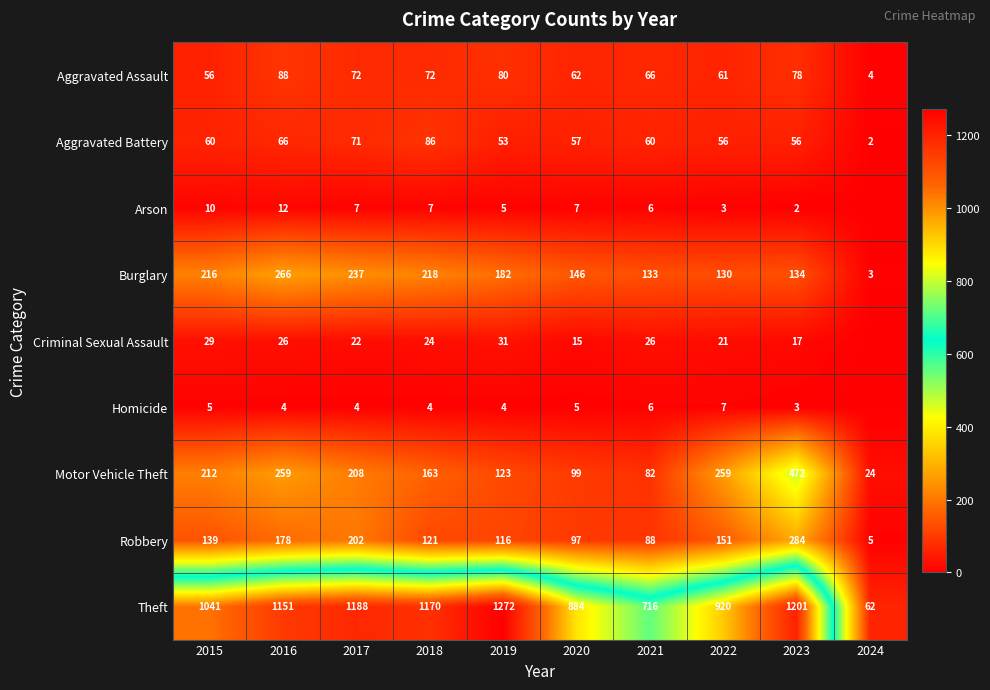

What is the spread (max minus min) of values at 2024?

62